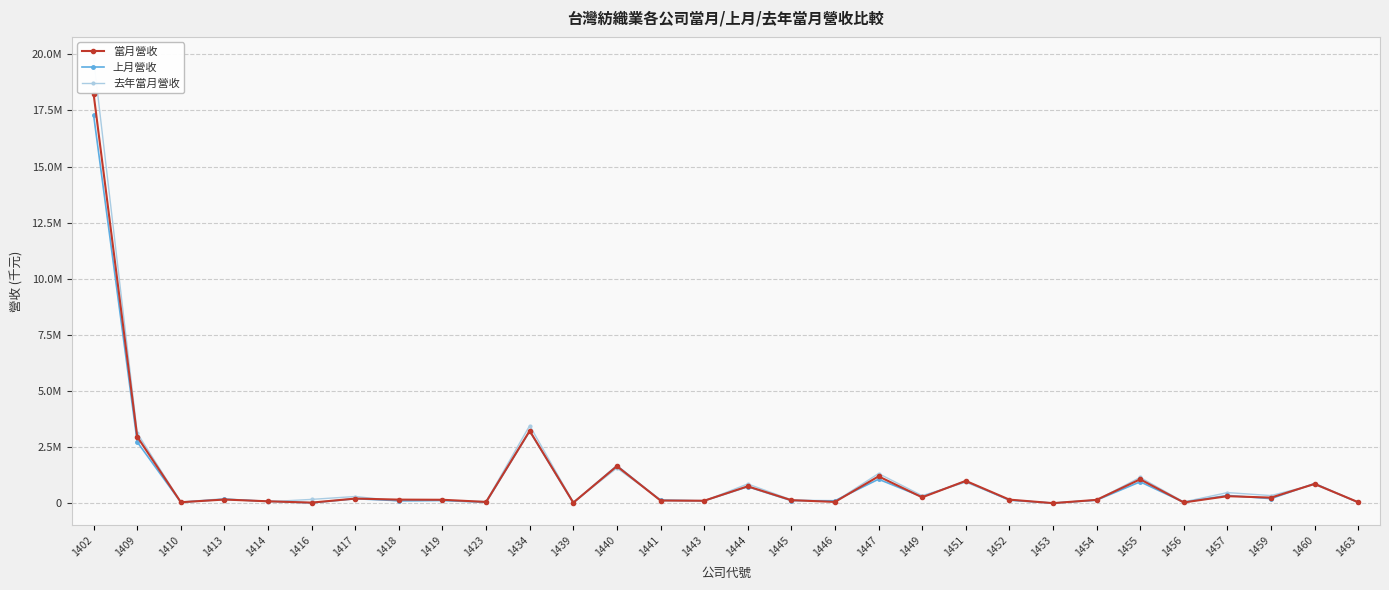

Where is the first local maximum for 當月營收?

1413